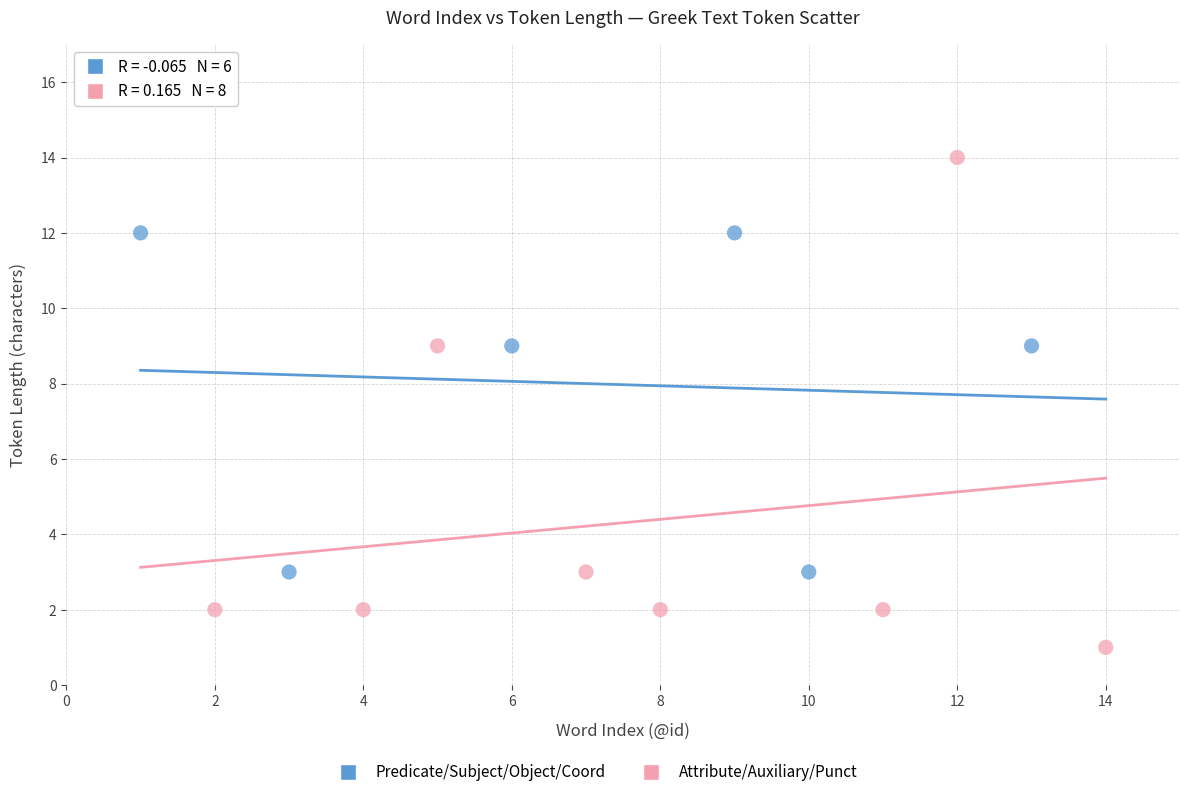

Which series reaches the maximum Y coordinate?

Attribute/Auxiliary/Punct